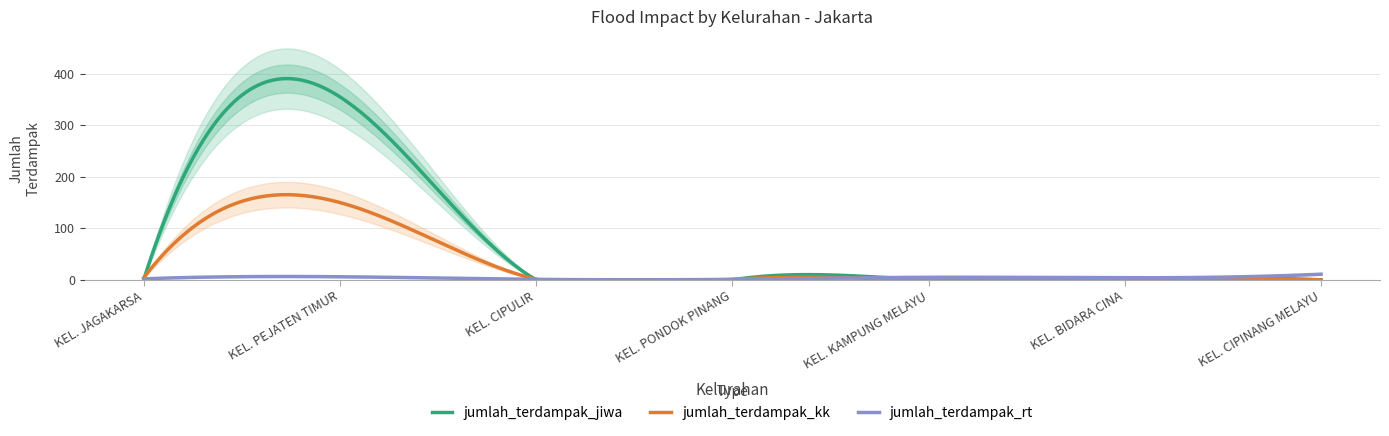

Reading right to left, what are all the values shown in this chart?

jumlah_terdampak_rt: 11	4	5	1	1	6	2
jumlah_terdampak_kk: 0	0	0	1	1	150	4
jumlah_terdampak_jiwa: 0	0	0	0	0	355	0